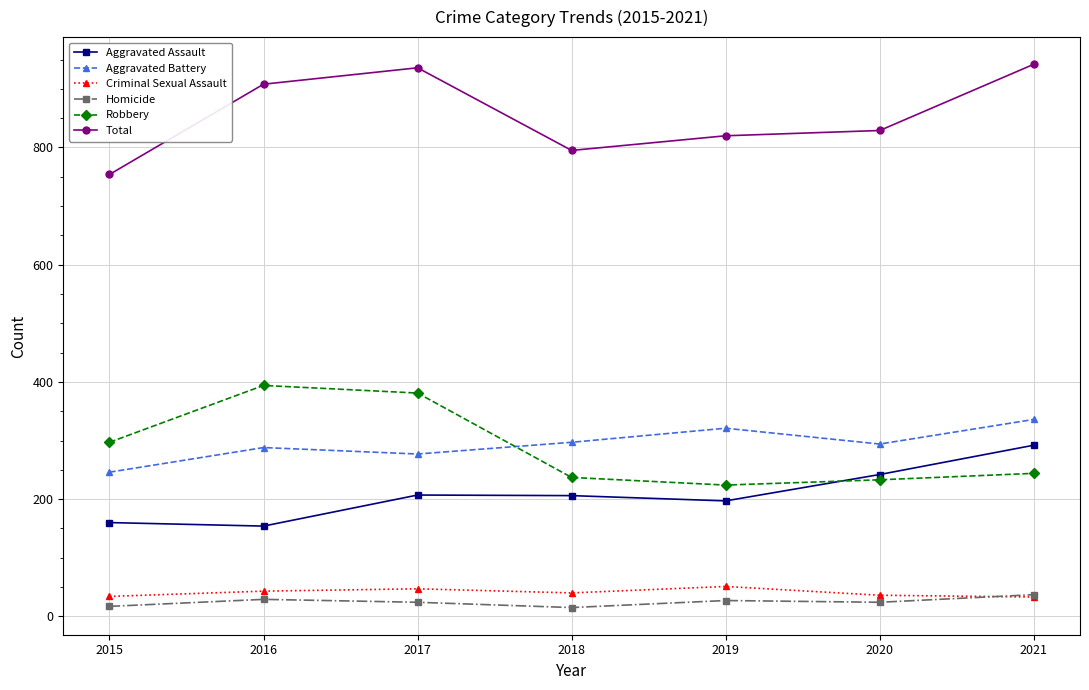

True or false: Aggravated Assault has more than 2 points higher than both neighbors.

False